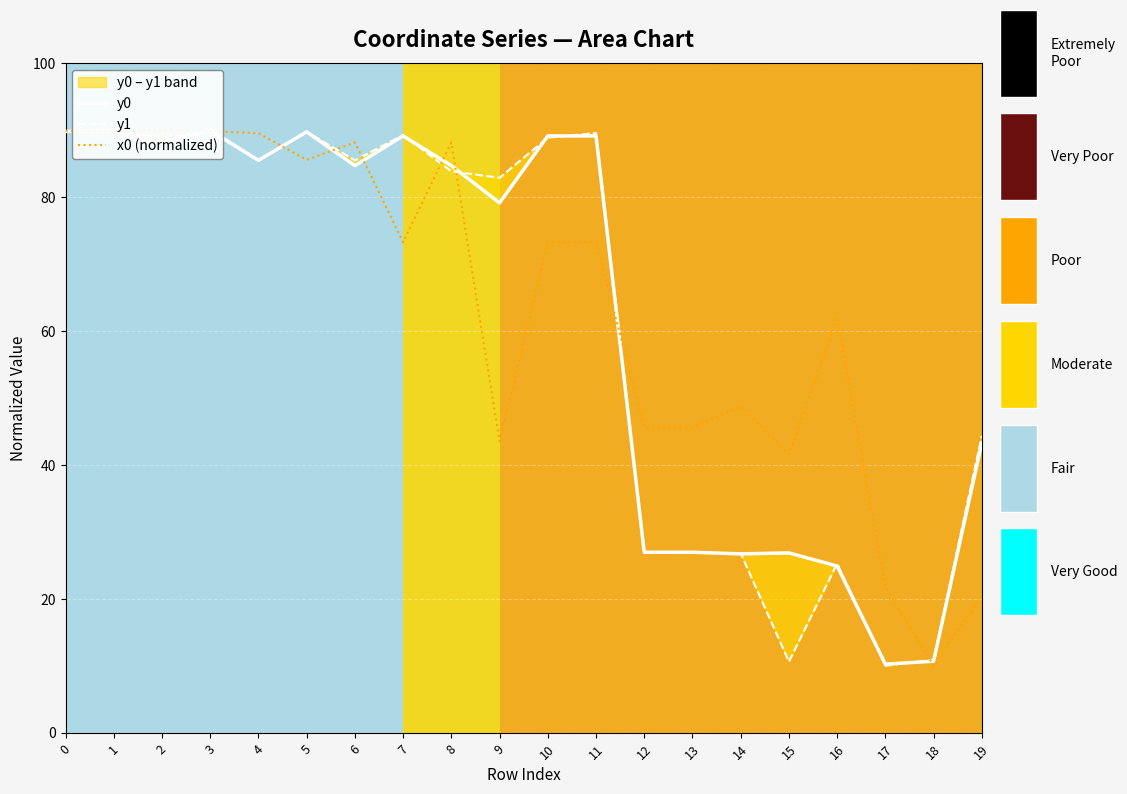

Reading left to right, what are all the values shown in this chart?

y0: 89.8	90.0	88.2	90.0	85.5	89.7	84.7	89.1	84.7	79.1	89.1	89.1	26.9	26.9	26.7	26.9	24.9	10.2	10.7	43.3
y1: 89.7	89.8	88.9	89.8	85.5	89.8	85.5	89.3	83.9	82.9	88.9	89.6	27.0	26.9	26.8	10.6	25.3	10.0	10.9	44.4
x0 (normalized): 89.9	89.9	90.0	89.9	89.6	85.6	88.2	73.3	88.2	43.5	73.3	73.3	45.6	45.6	48.8	41.6	61.8	21.8	10.0	20.5